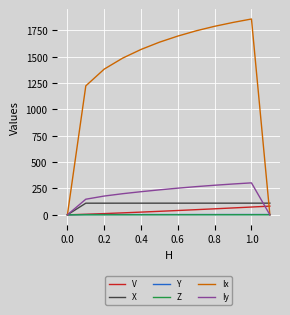

Which series has the largest total across all categories?

Ix